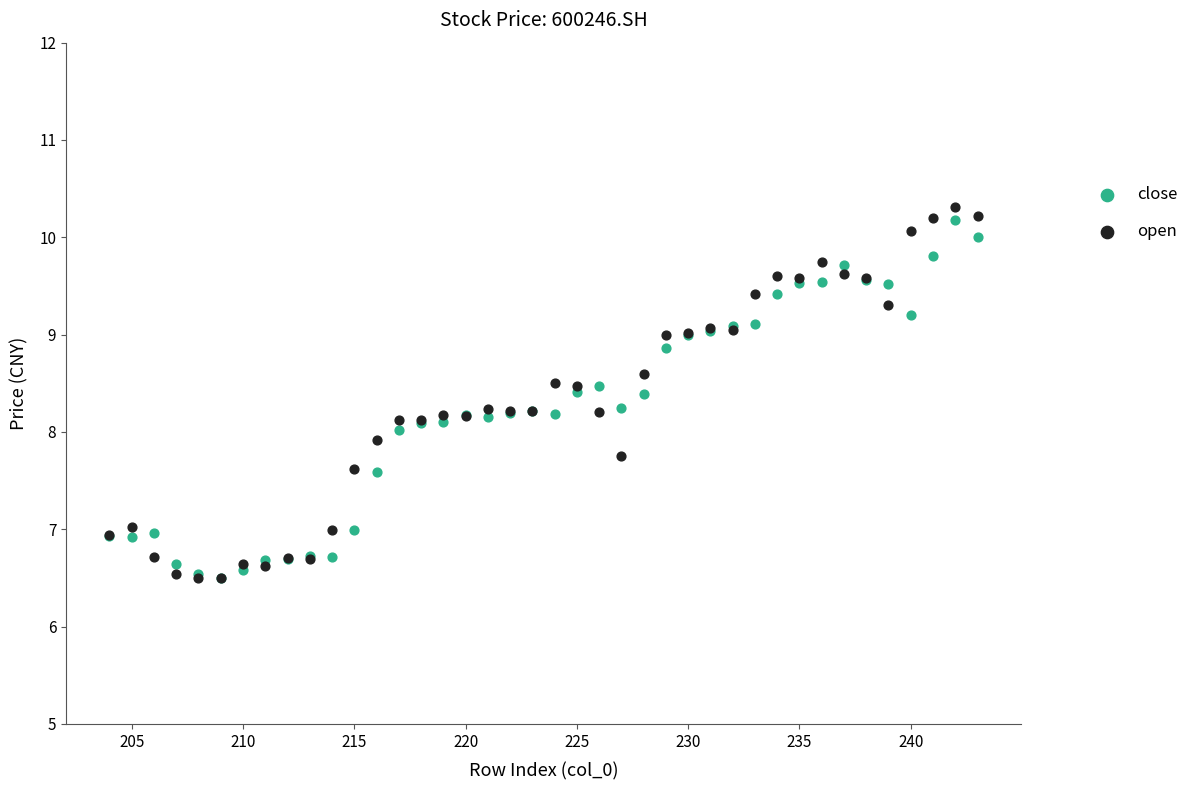

Which series contains the highest Y value?

open